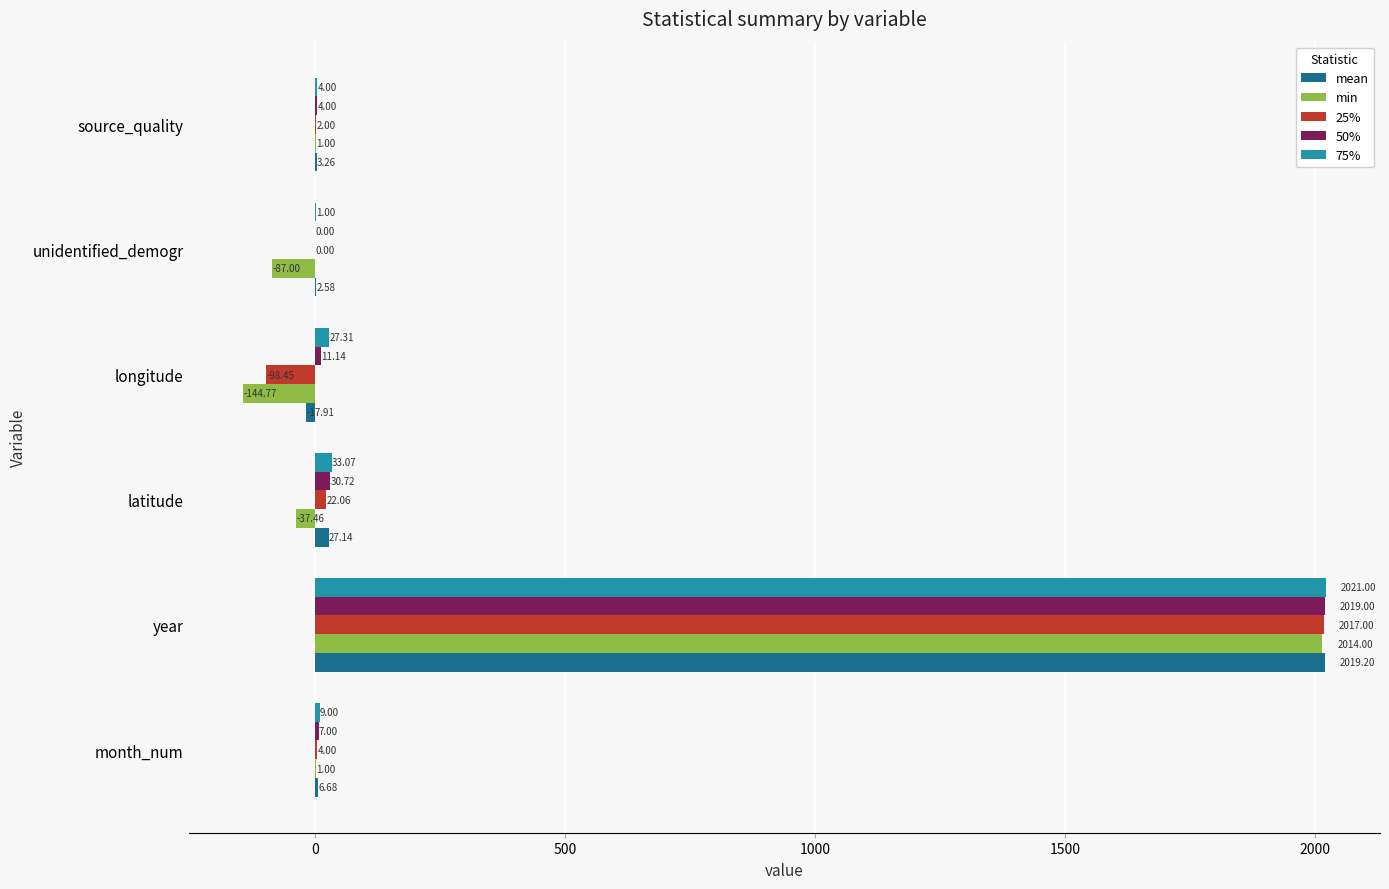

What is the sum of all 25% values?

1946.6